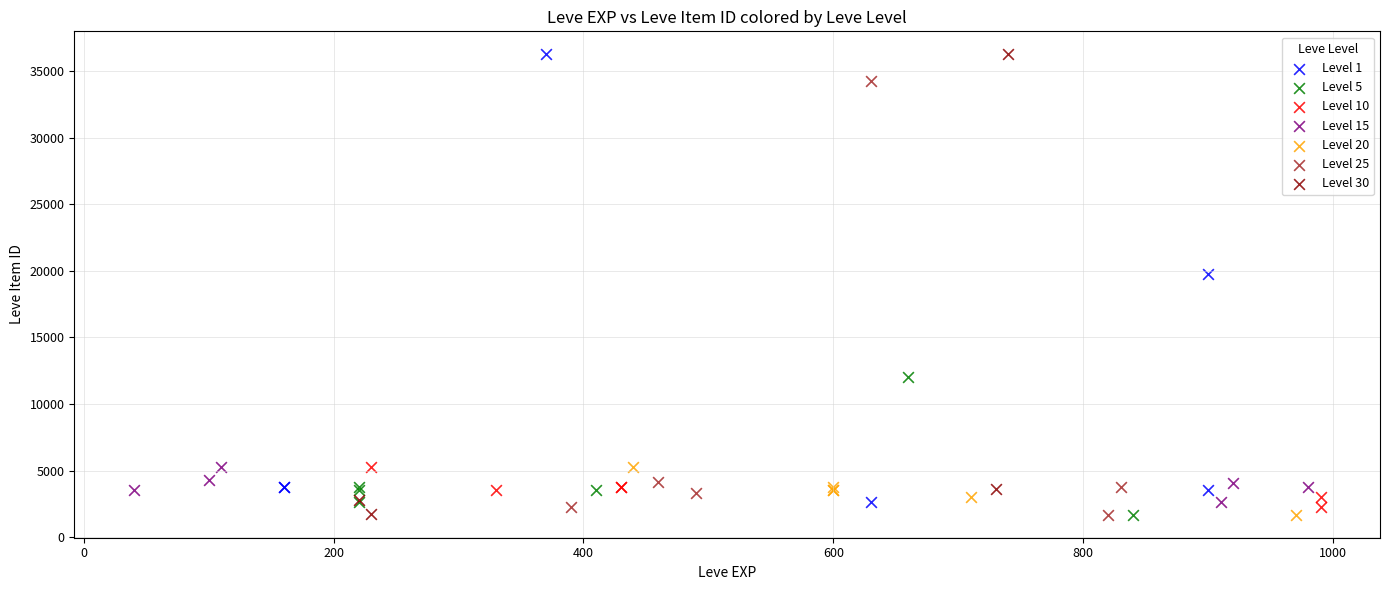

Which series has the largest Y range (max minus min)?

Level 30